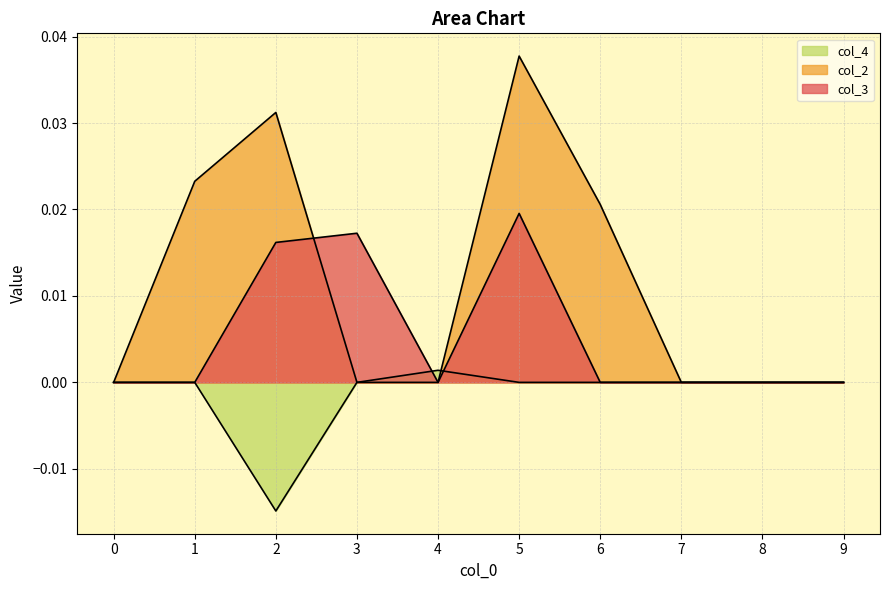

Rank the series by their maximum value, from lowest to highest.

col_4, col_3, col_2